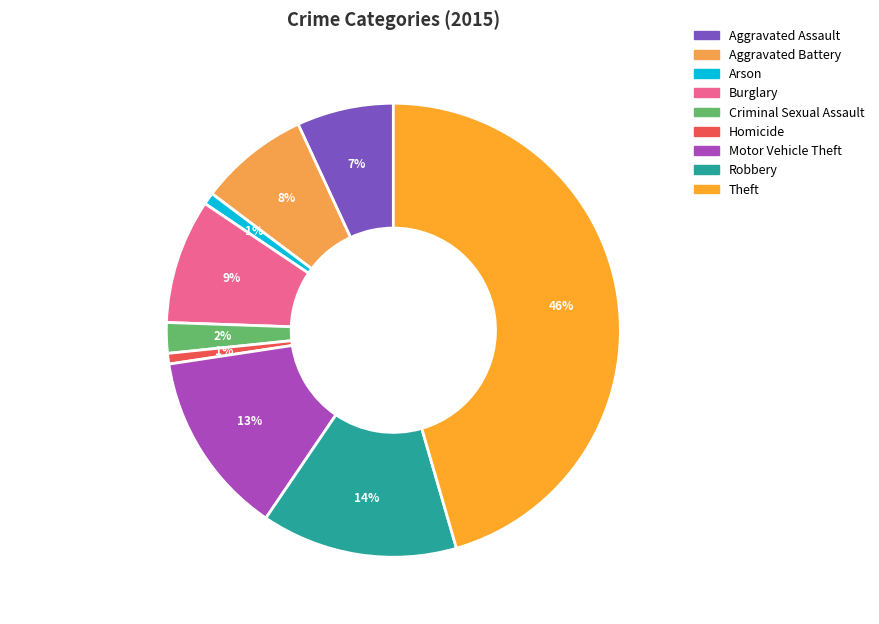

Combined, do Robbery and Homicide account for over 50%?

No